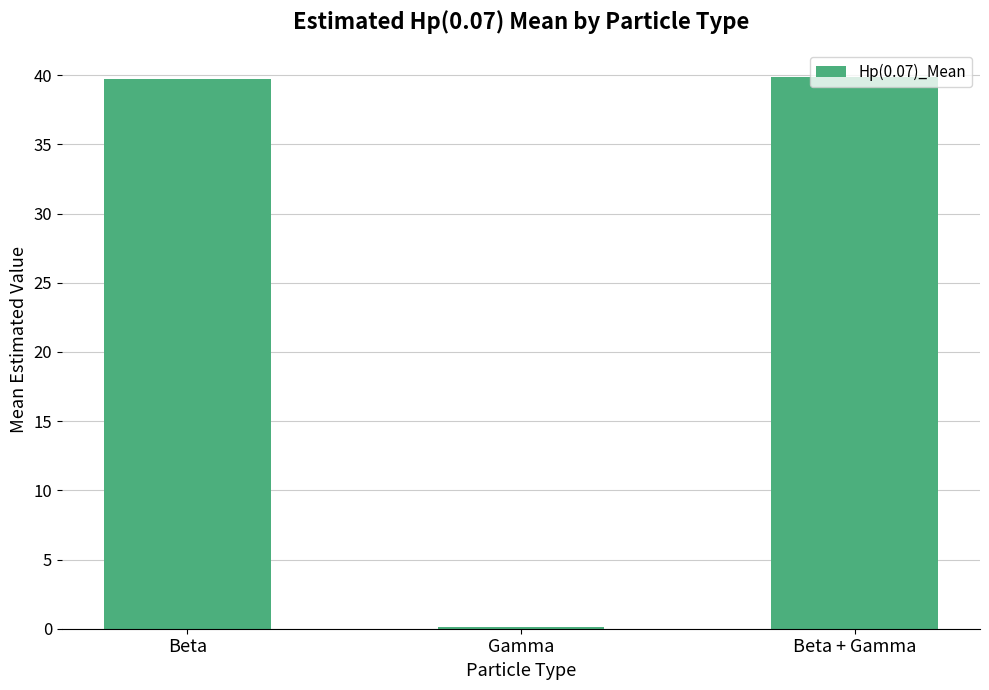

The chart shows a value of 39.8 at Beta + Gamma. True or false?

True